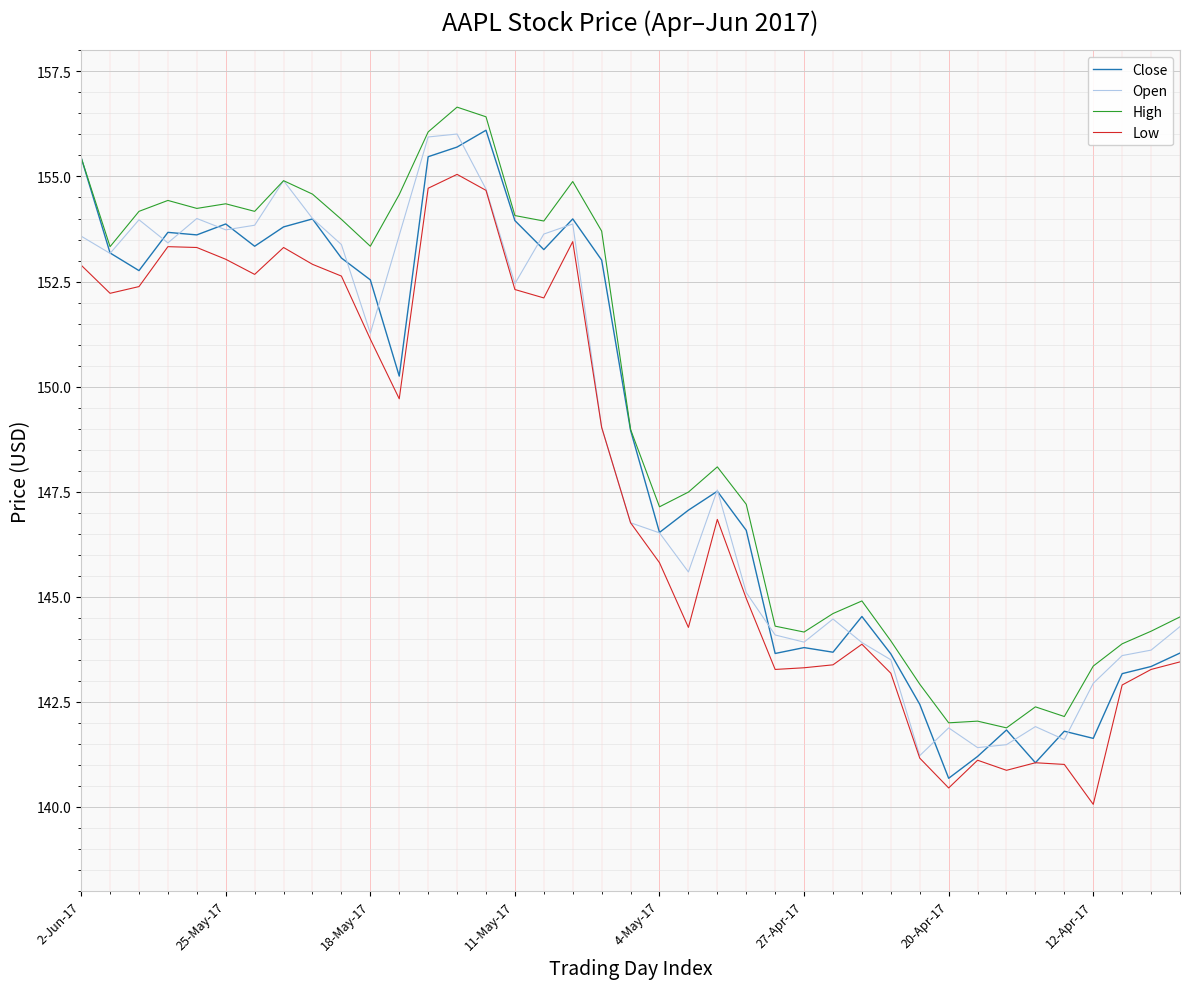

What is the minimum value for Open?

141.2